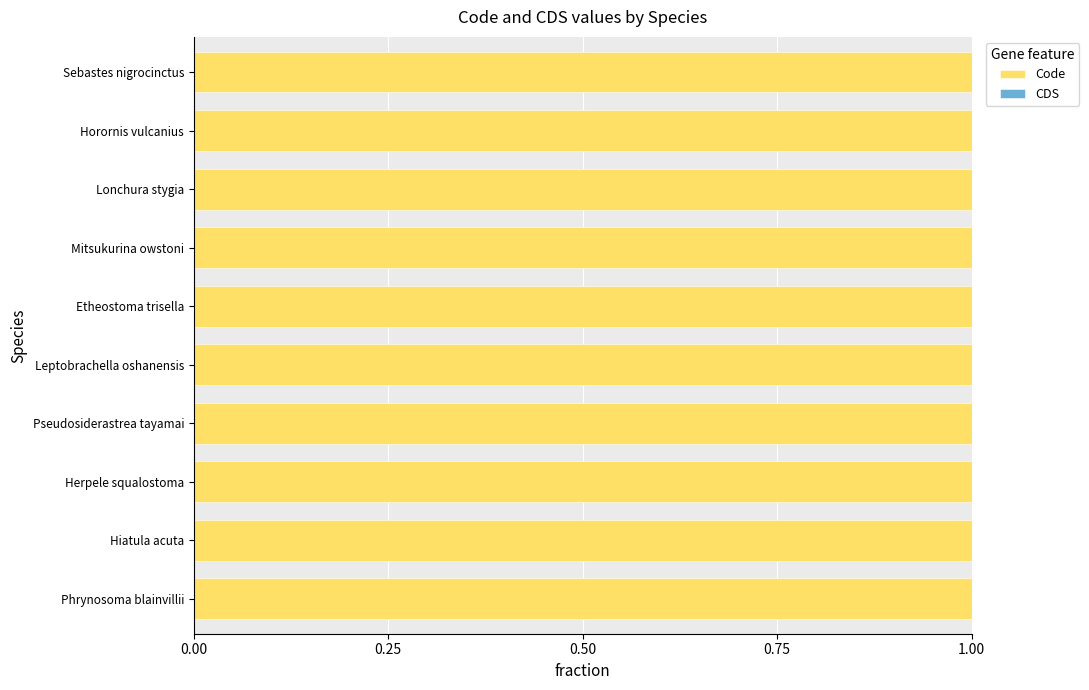

Reading right to left, transcribe all the data shown in this chart.

Code: Sebastes nigrocinctus=2	Horornis vulcanius=2	Lonchura stygia=2	Mitsukurina owstoni=2	Etheostoma trisella=2	Leptobrachella oshanensis=2	Pseudosiderastrea tayamai=4	Herpele squalostoma=2	Hiatula acuta=5	Phrynosoma blainvillii=2
CDS: Sebastes nigrocinctus=0	Horornis vulcanius=0	Lonchura stygia=0	Mitsukurina owstoni=0	Etheostoma trisella=0	Leptobrachella oshanensis=0	Pseudosiderastrea tayamai=0	Herpele squalostoma=0	Hiatula acuta=0	Phrynosoma blainvillii=0